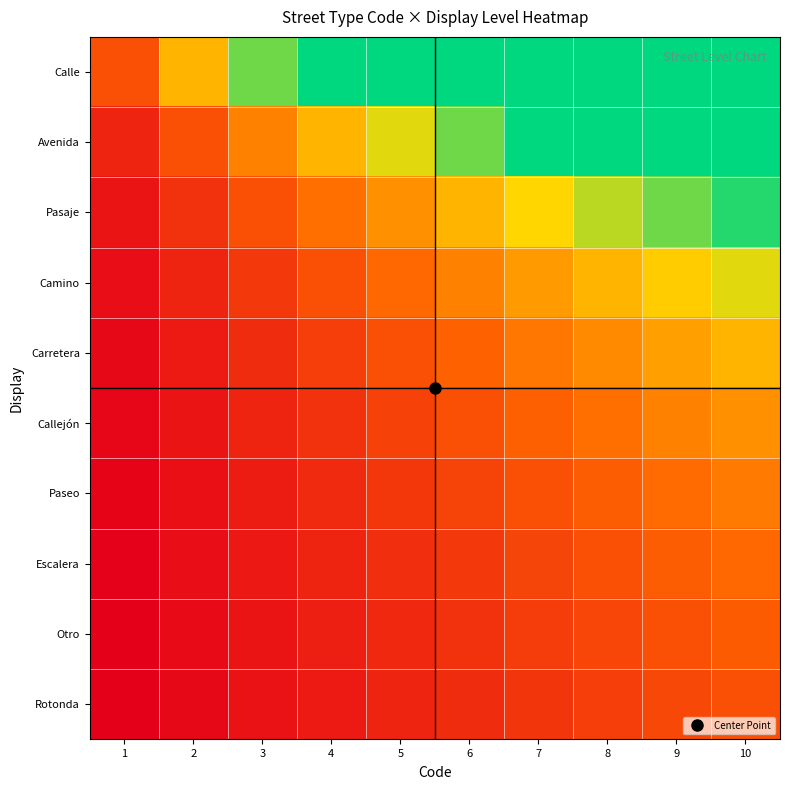

Between 9 and 7, which is larger?

9